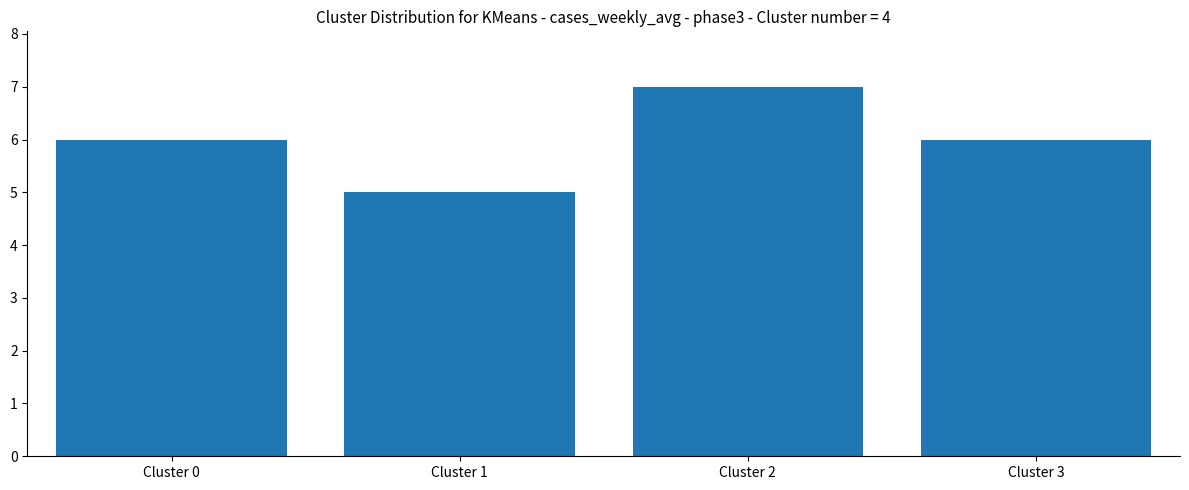

Does the chart contain stacked bars?

No